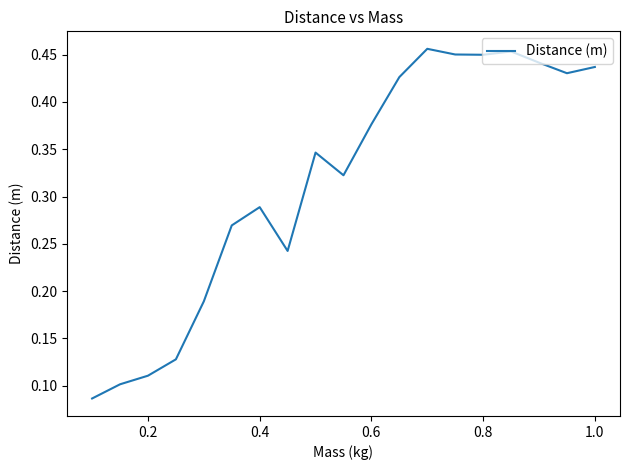

Count the values in the range 0 to 1.

19